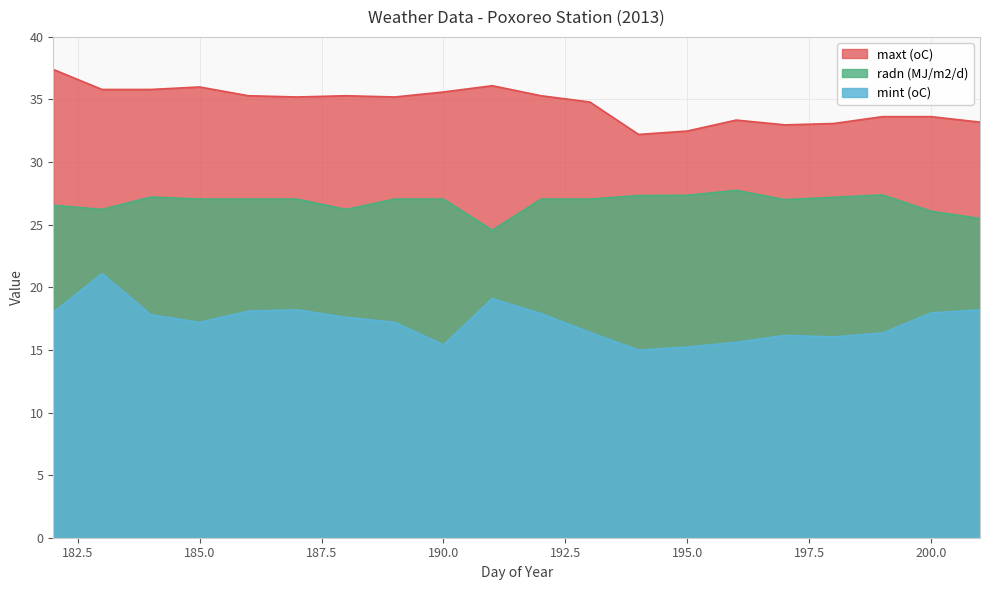

Which has a higher value, 195 or 184?

184